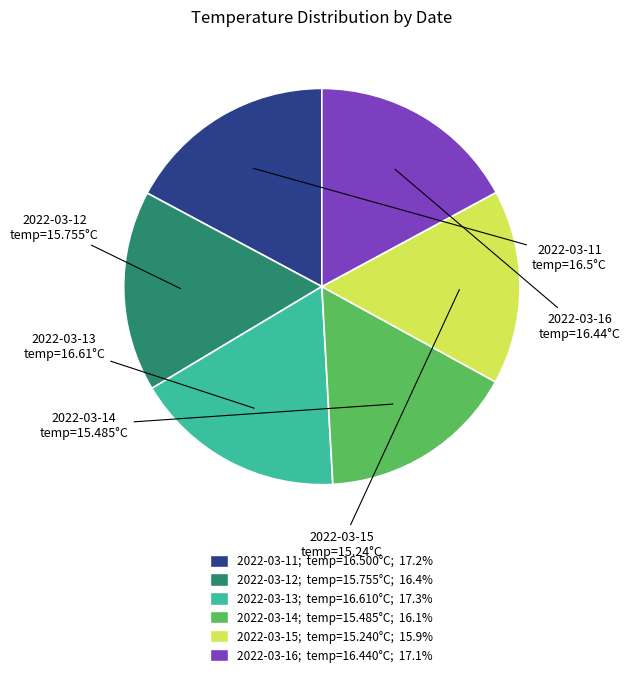

Is there any slice that represents more than half of the pie?

No